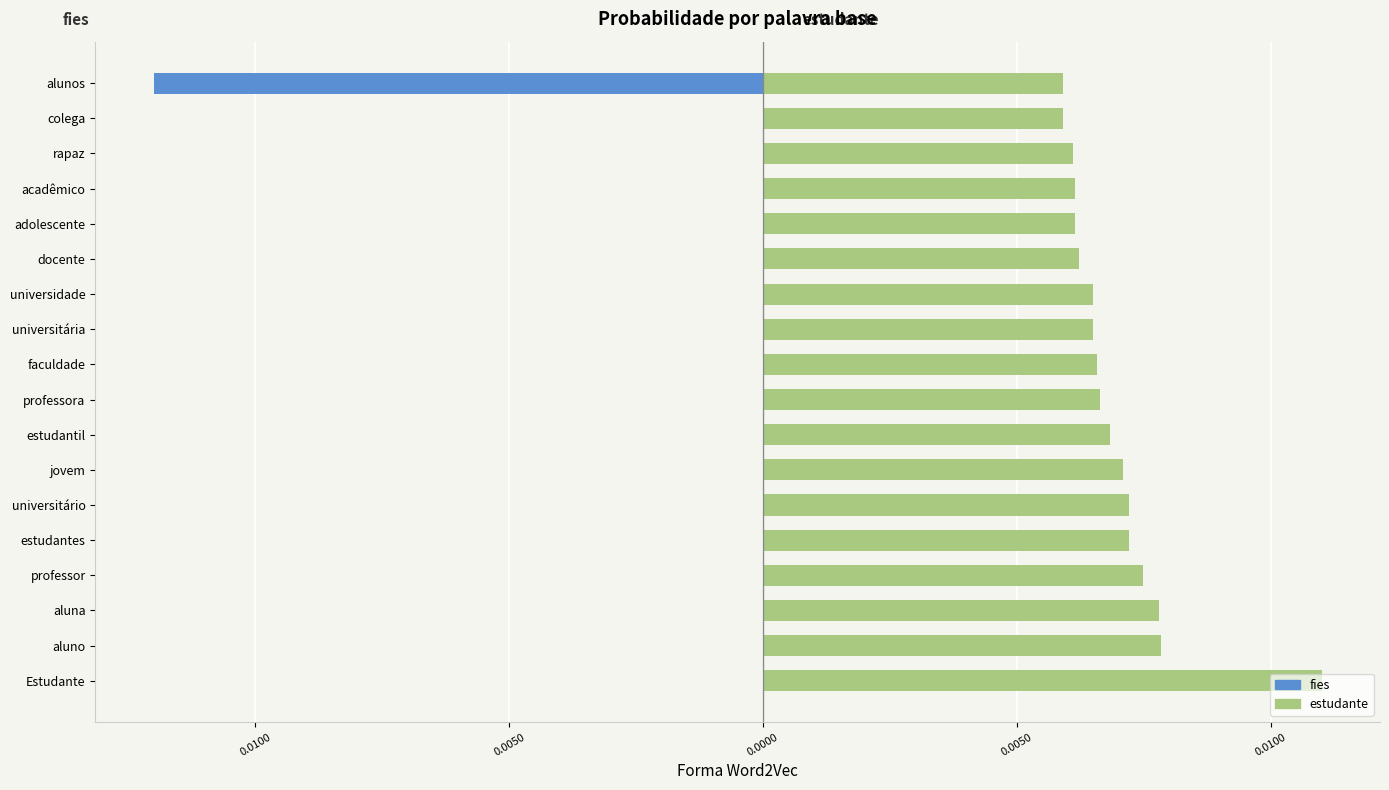

How many categories are shown in the chart?

18